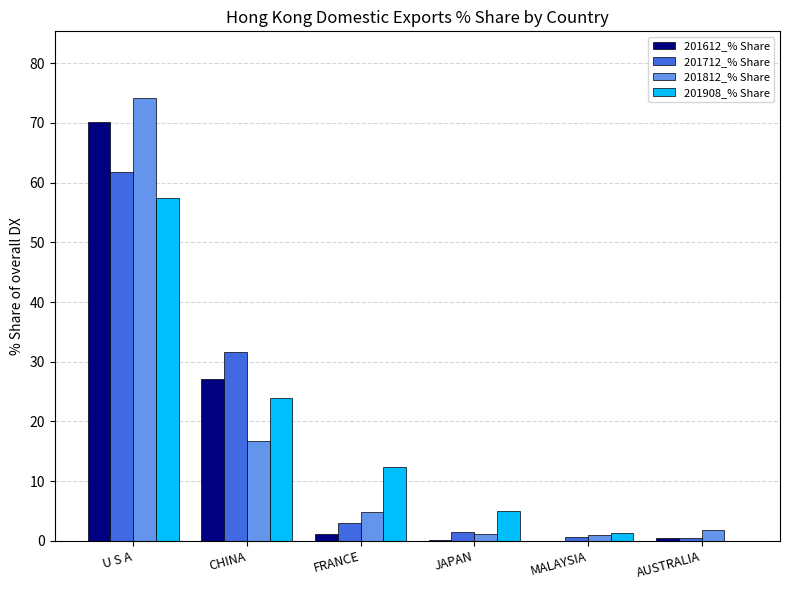

At which label does 201812_% Share first exceed 4?

U S A